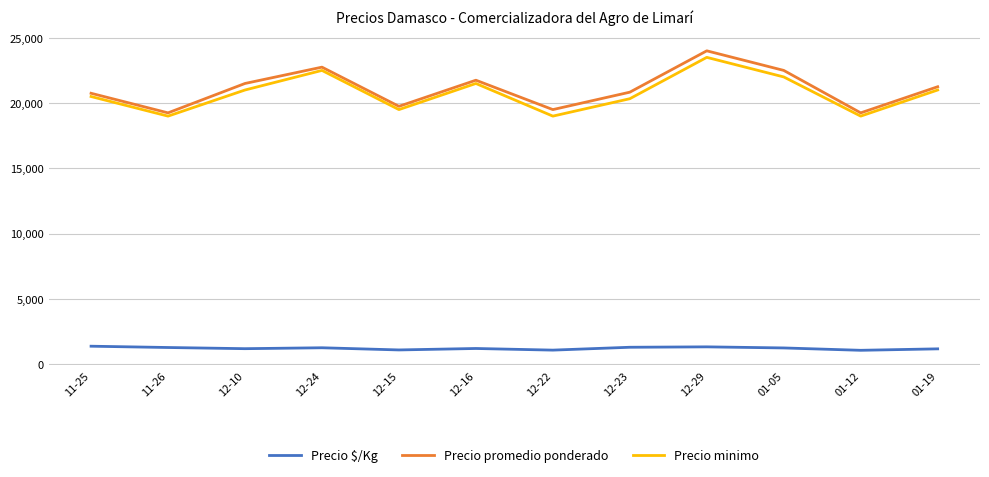

Does the chart display data point markers on the line(s)?

No